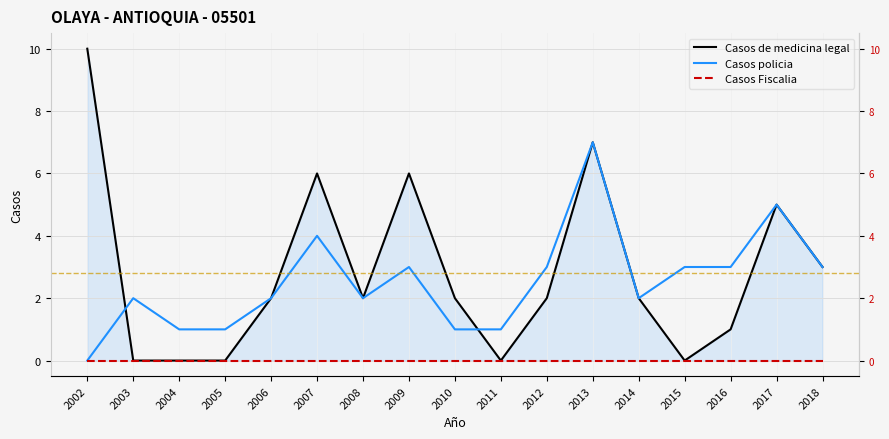

At which label does Casos Fiscalia reach its peak?

2002